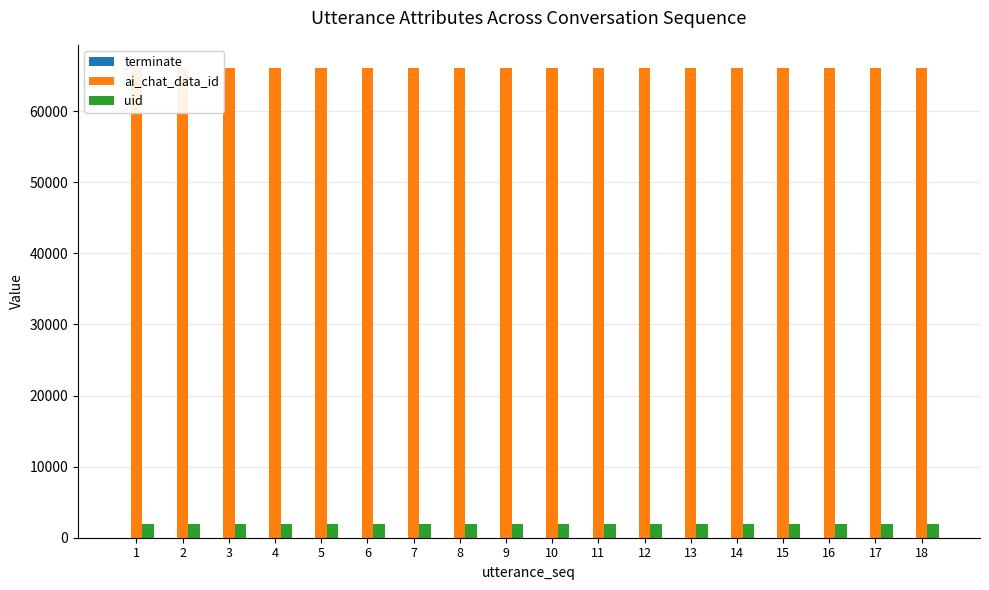

What is the value of the ai_chat_data_id bar at the 14th from the left?

66031